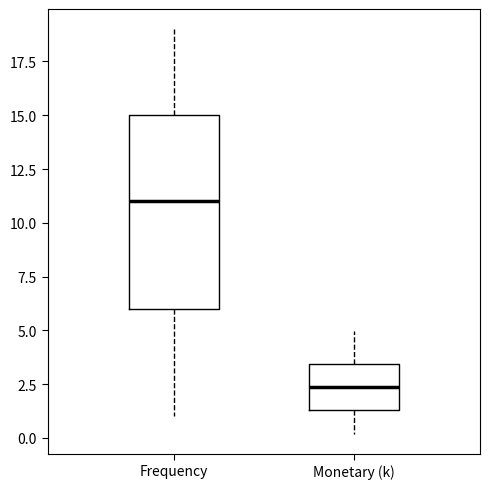

Which box is the tallest, from its lower edge to its upper edge?

Frequency